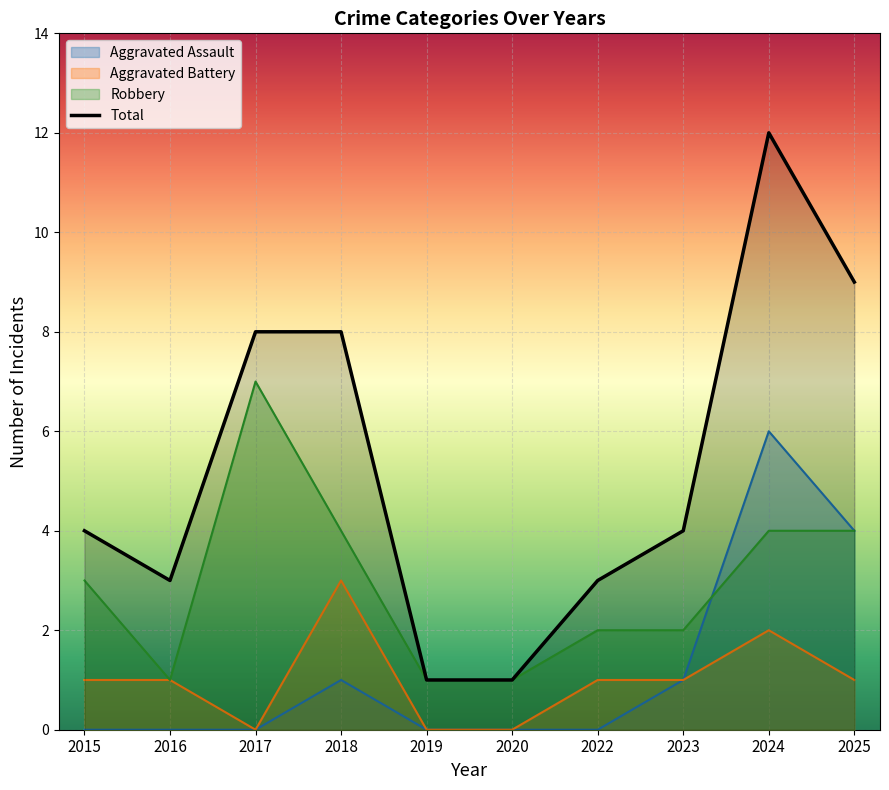

At which category is the sum across all series the highest?

2024